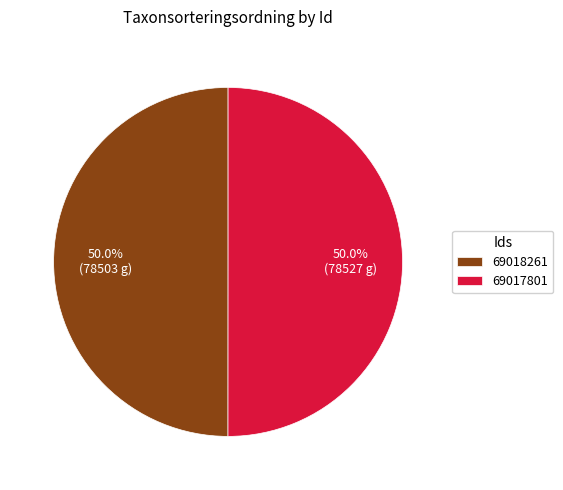

Do 69018261 and 69017801 together represent more than half of the pie?

Yes